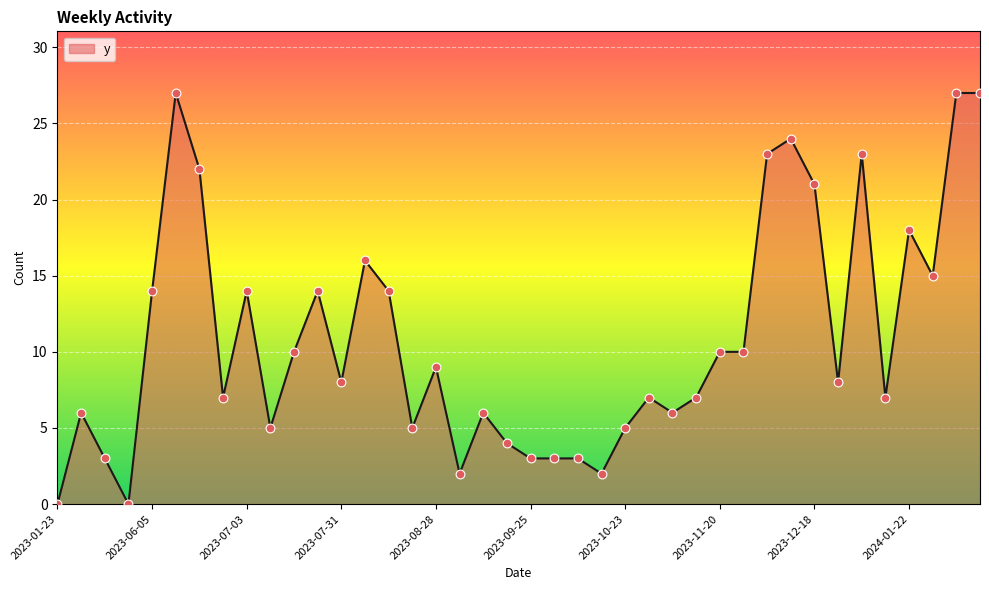

What is the greatest value displayed?

27